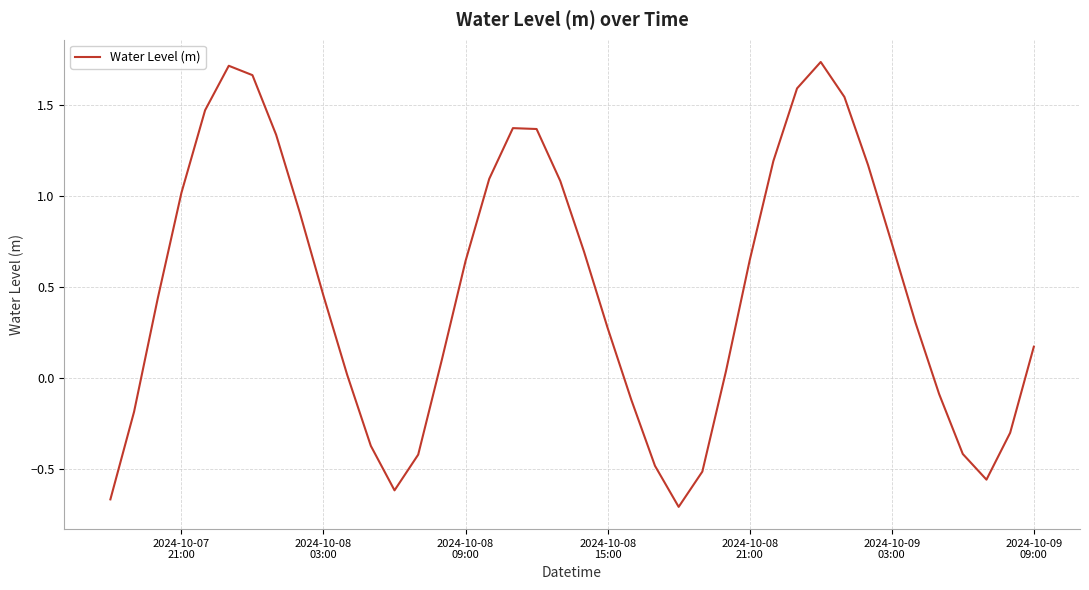

Does the chart display data point markers on the line(s)?

No